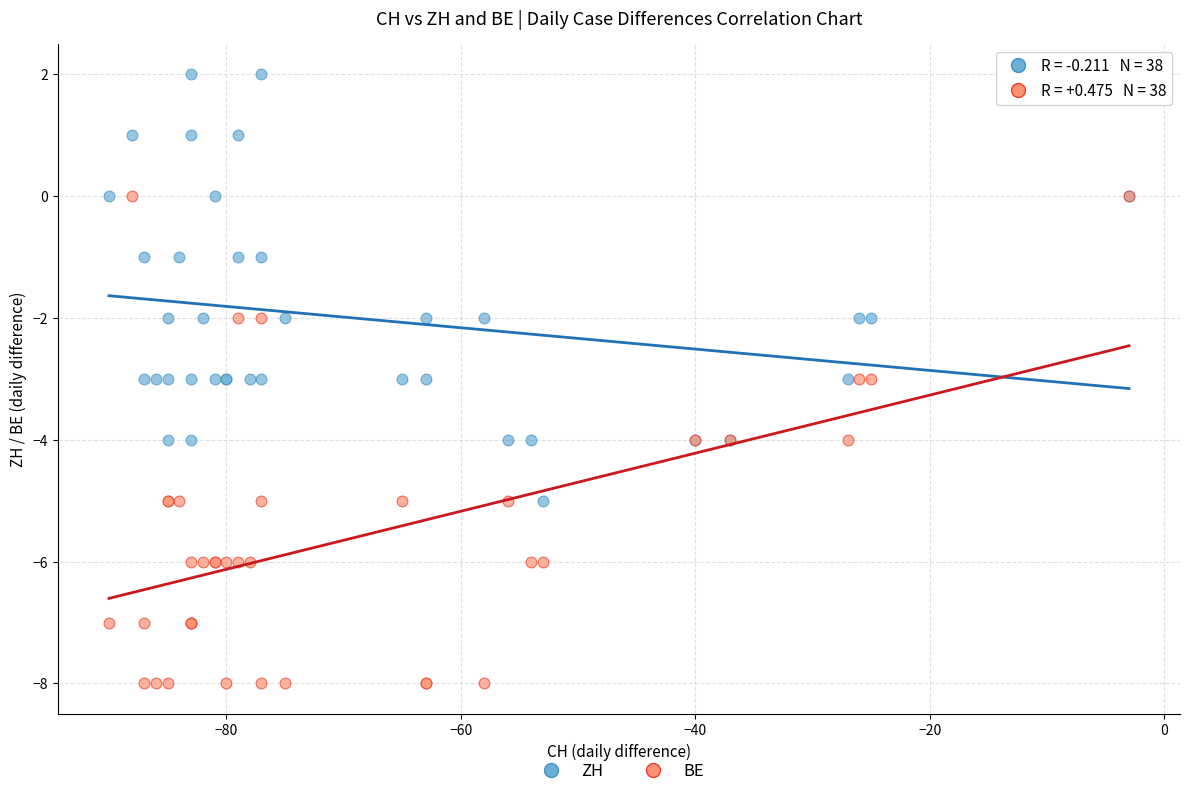

What are all the series names shown in the legend?

ZH, BE